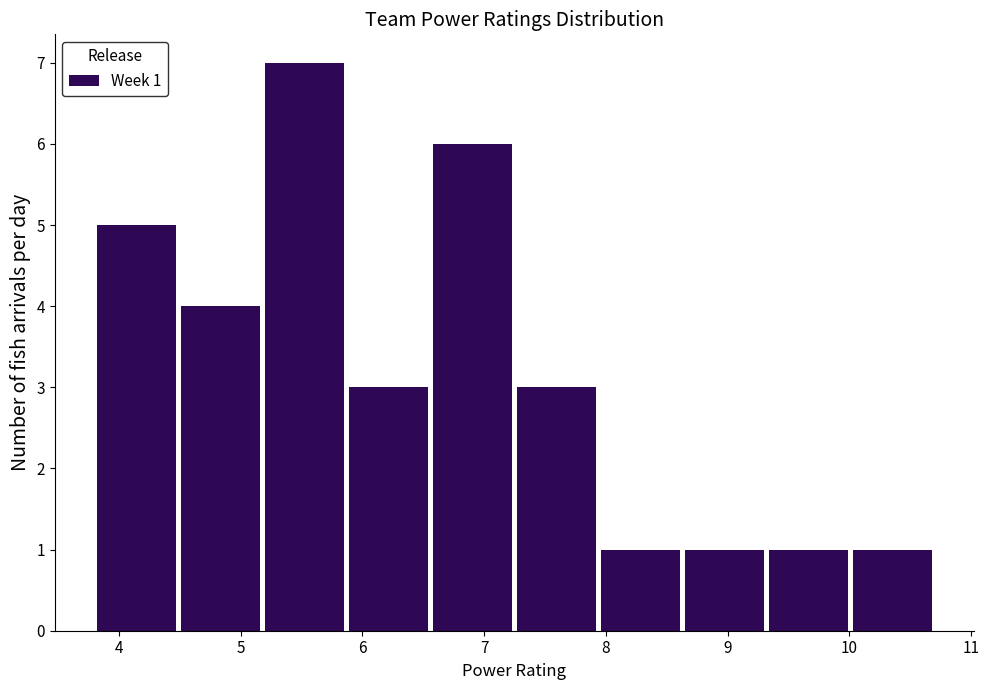

Which range on the x-axis has the tallest bar?

5.18 to 5.87